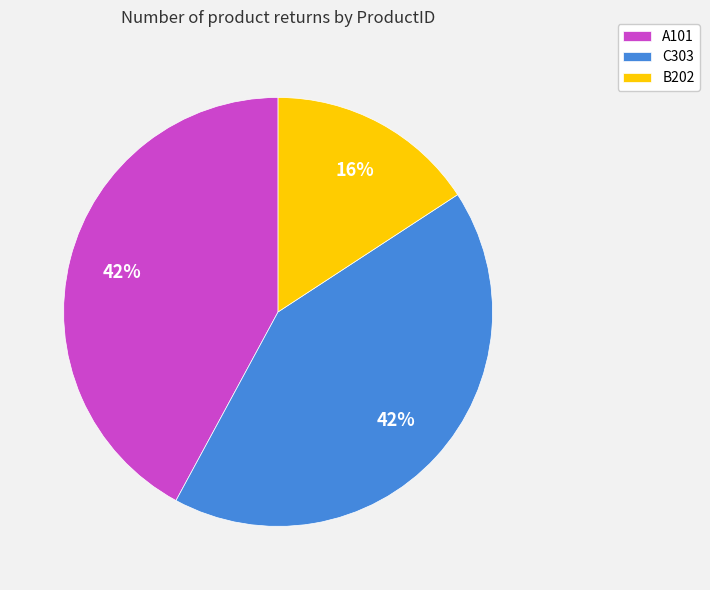

How many slices are in this pie chart?

3